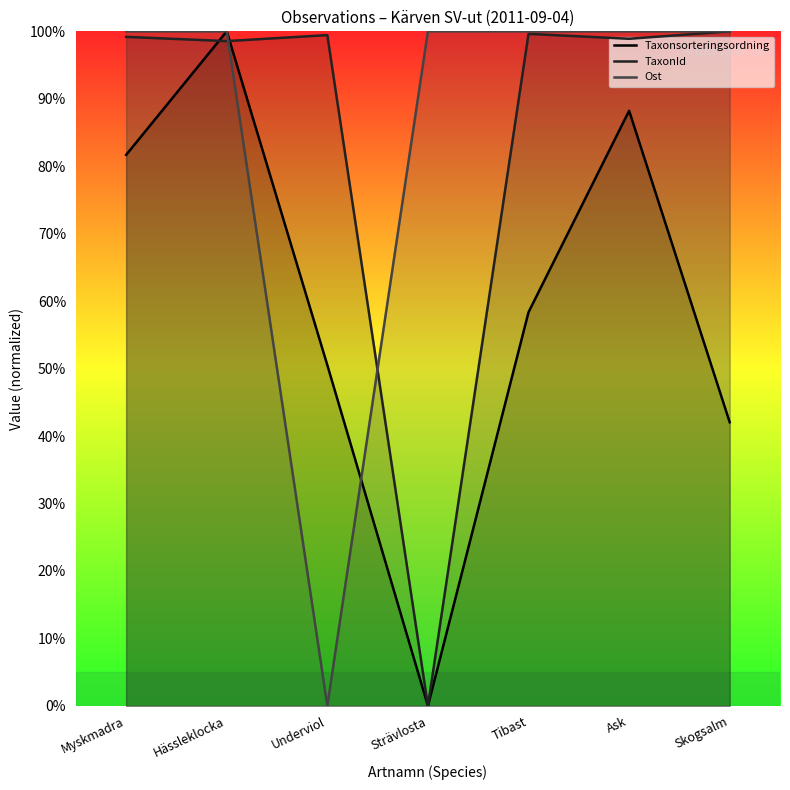

After their last crossing, which series has the higher values: Taxonsorteringsordning or Ost?

Ost